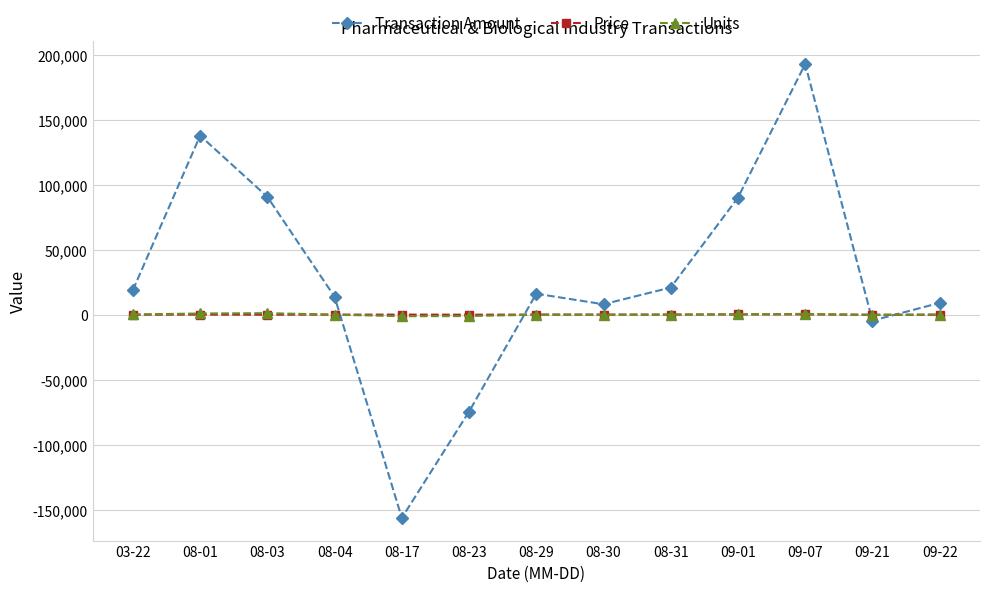

Which series has the largest total across all categories?

Transaction Amount